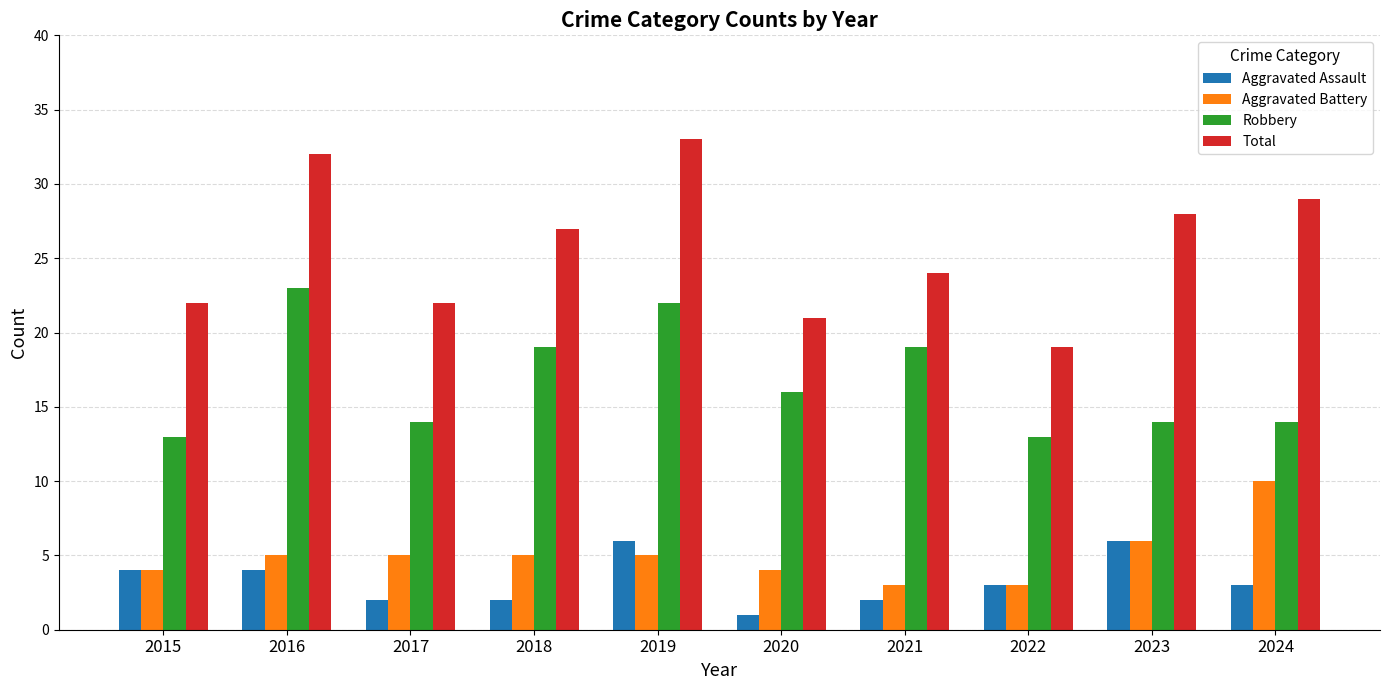

Which series has the largest range (max minus min)?

Total